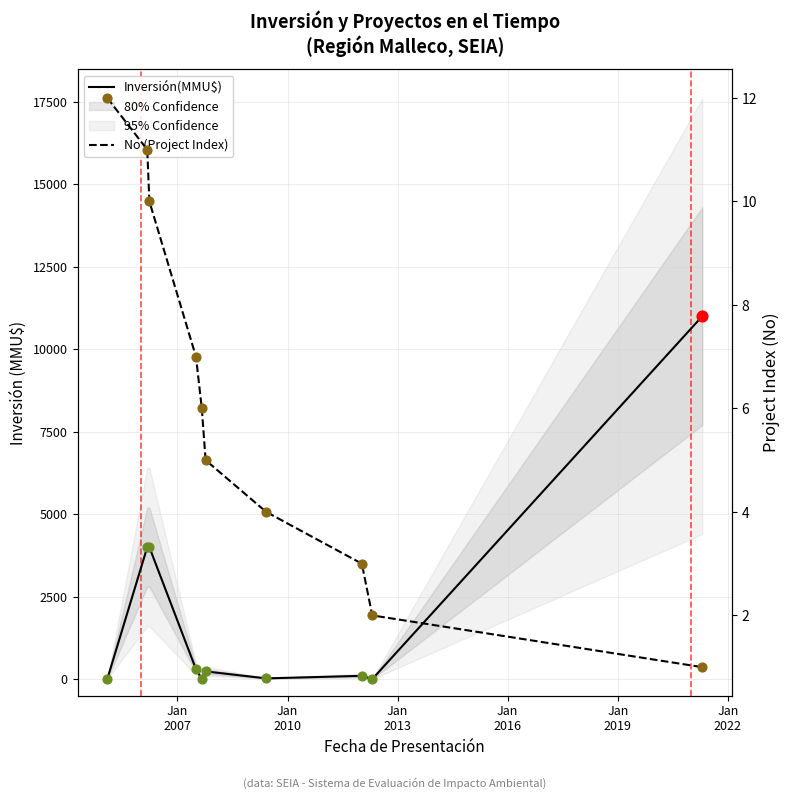

Is the value of No (Project Index) at Jan
2022 greater than the value of Inversión(MMU$) at 7?

No